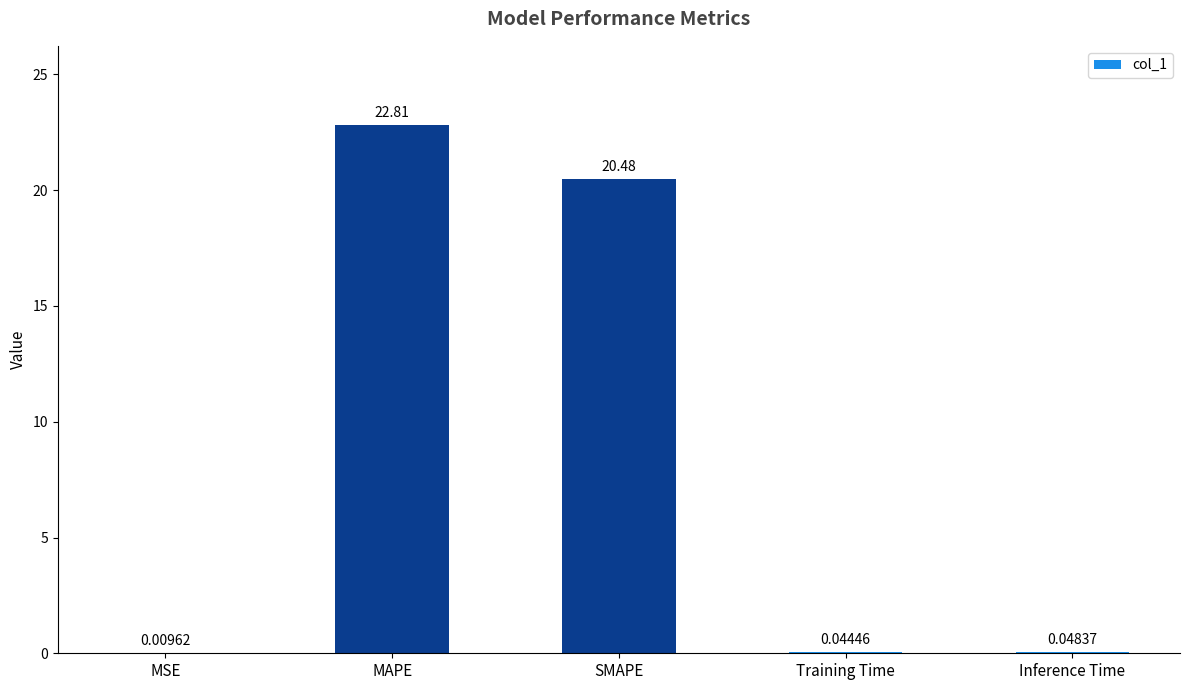

What is the sum of all values?

43.4